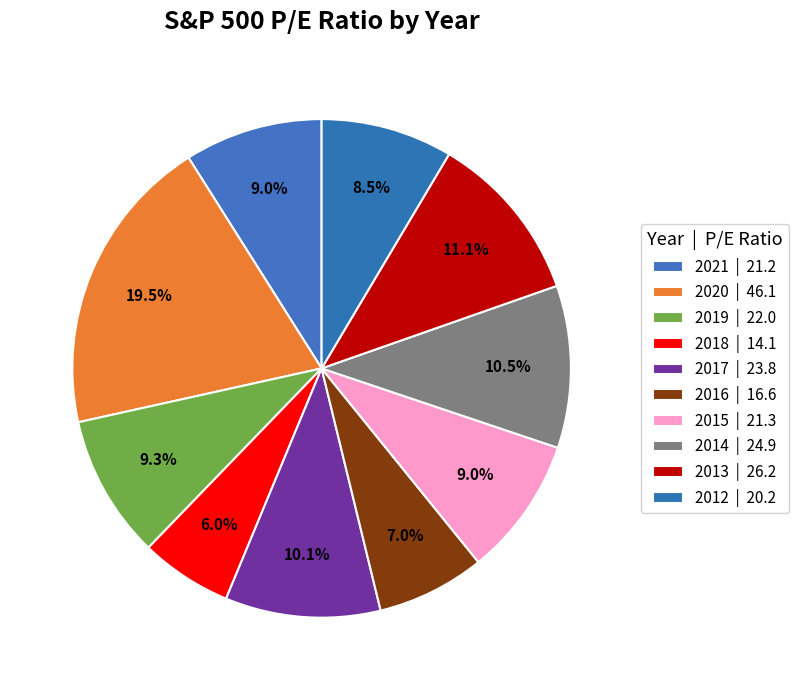

What percentage do 2015 and 2014 together represent?

19.5%